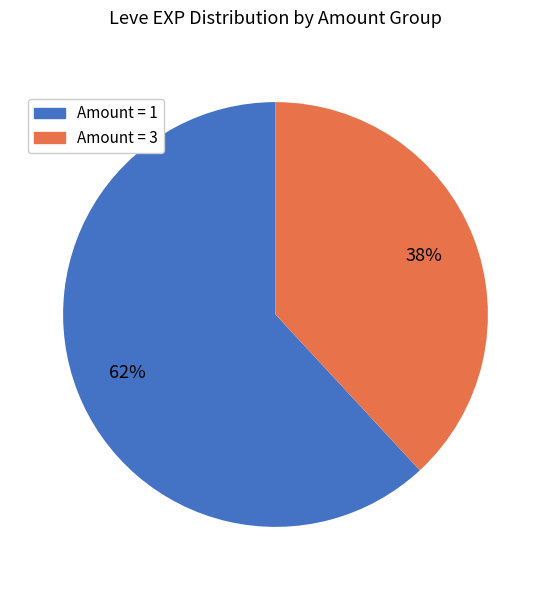

Does any single category account for the majority?

Yes